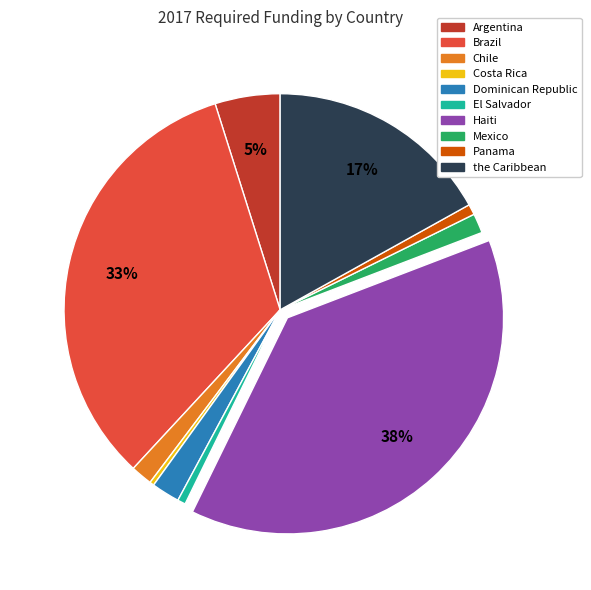

The Brazil slice represents 33% of the pie. True or false?

True